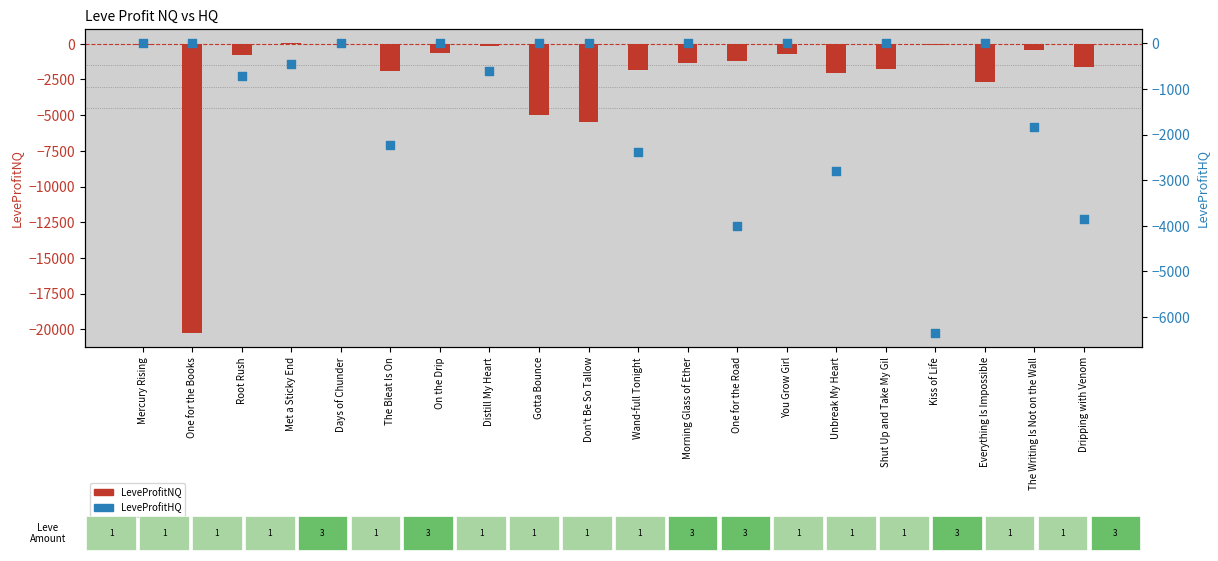

Is the value of LeveProfitNQ at The Writing Is Not on the Wall greater than the value of LeveProfitHQ at On the Drip?

No